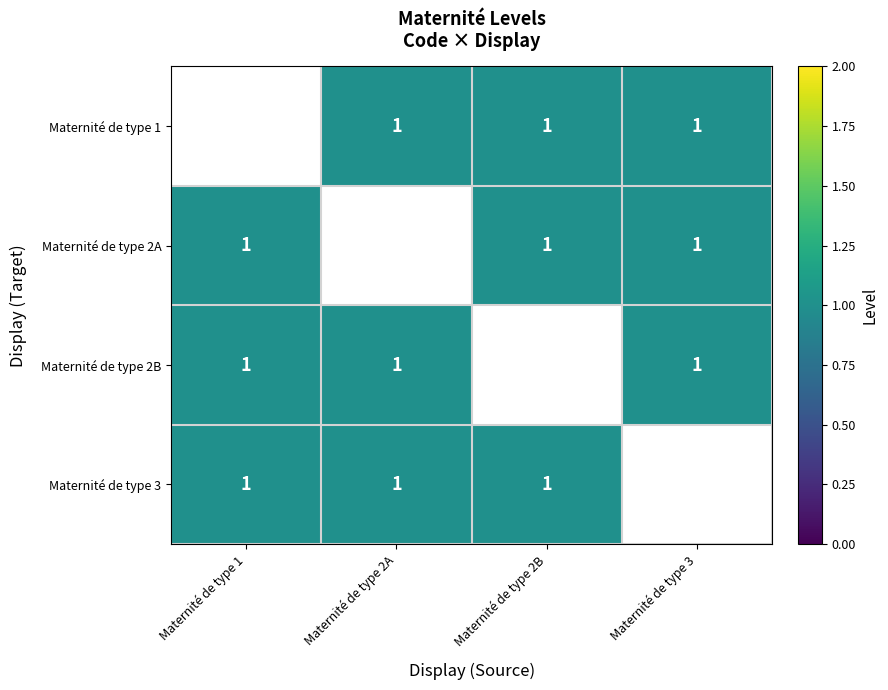

Rank the series by their maximum value, from highest to lowest.

Maternité de type 1, Maternité de type 2A, Maternité de type 2B, Maternité de type 3